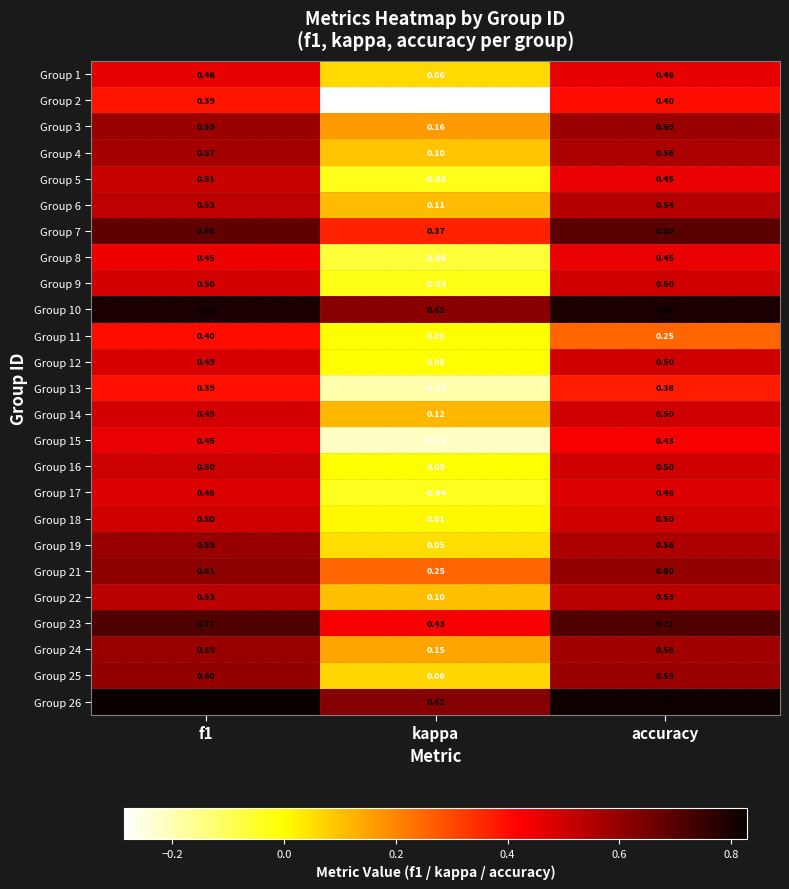

Which category has the lowest value across all series?

kappa